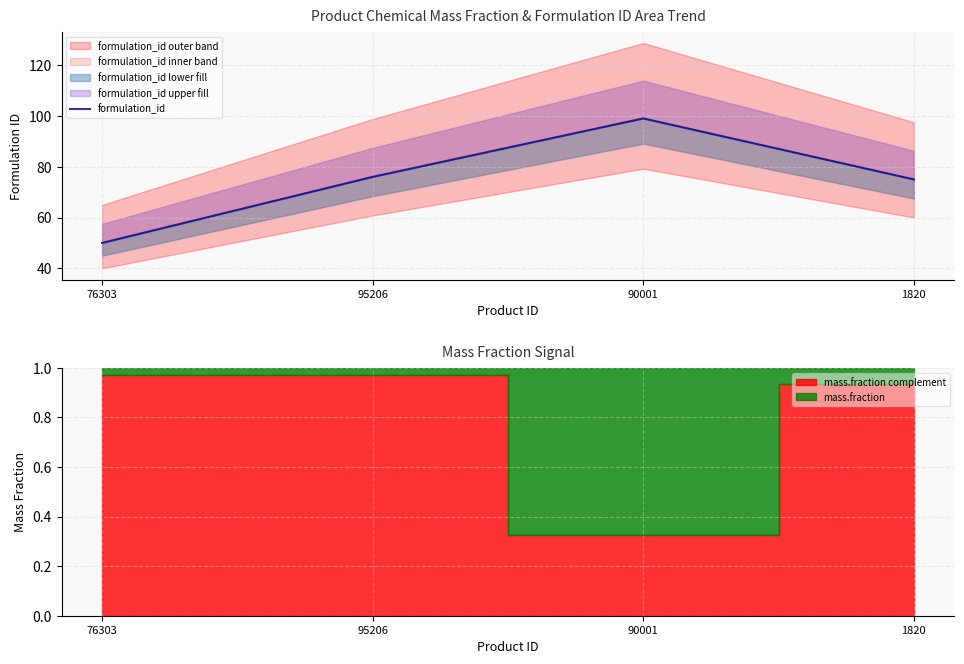

What is the difference between the values at 95206 and 1820?

1